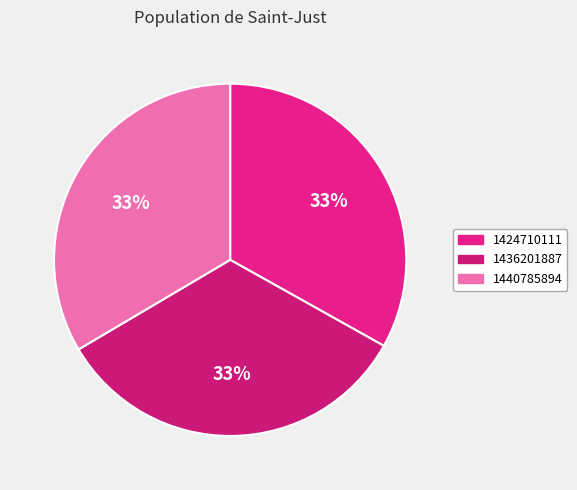

The 1424710111 slice represents 45% of the pie. True or false?

False